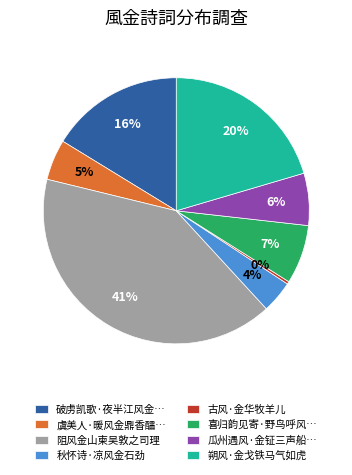

Is the sum of 秋怀诗·凉风金石劲 and 朔风·金戈铁马气如虎 greater than half?

No